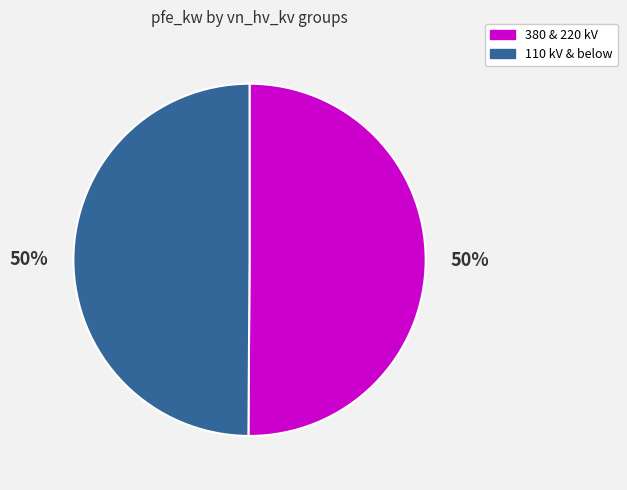

To the nearest percent, what is the average slice percentage?

50%